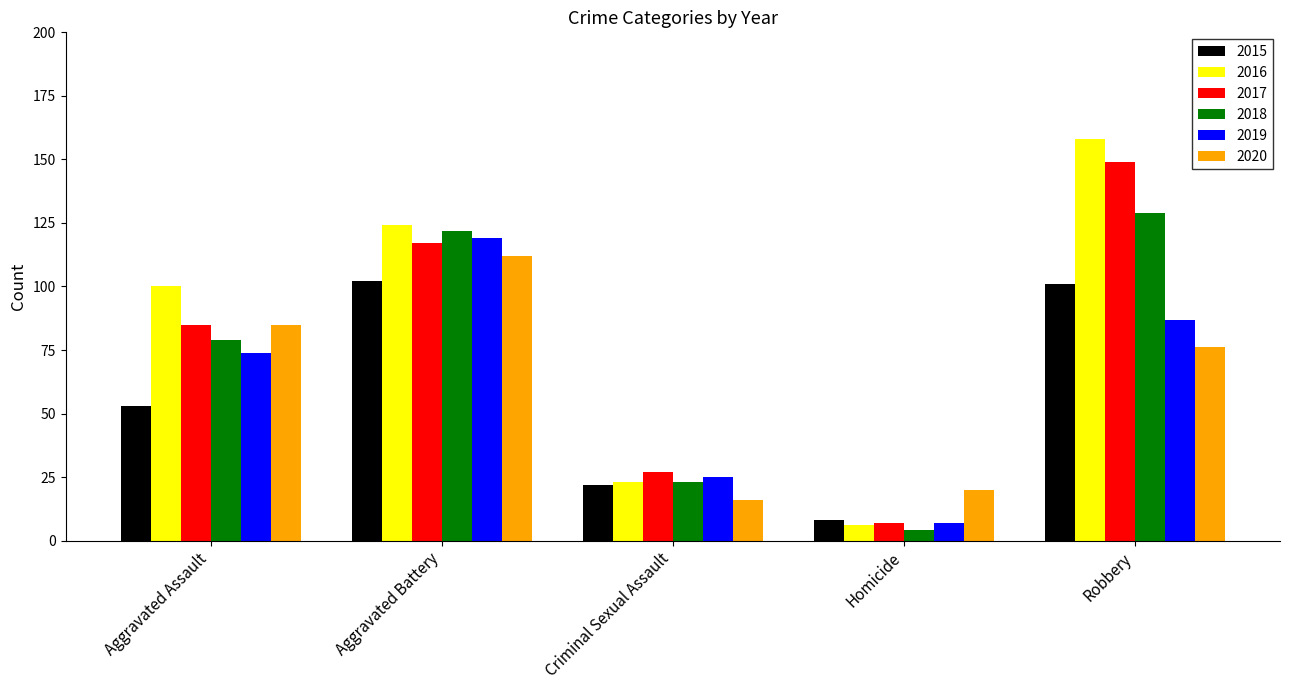

Between Aggravated Assault and Homicide, which series saw the biggest shift?

2016